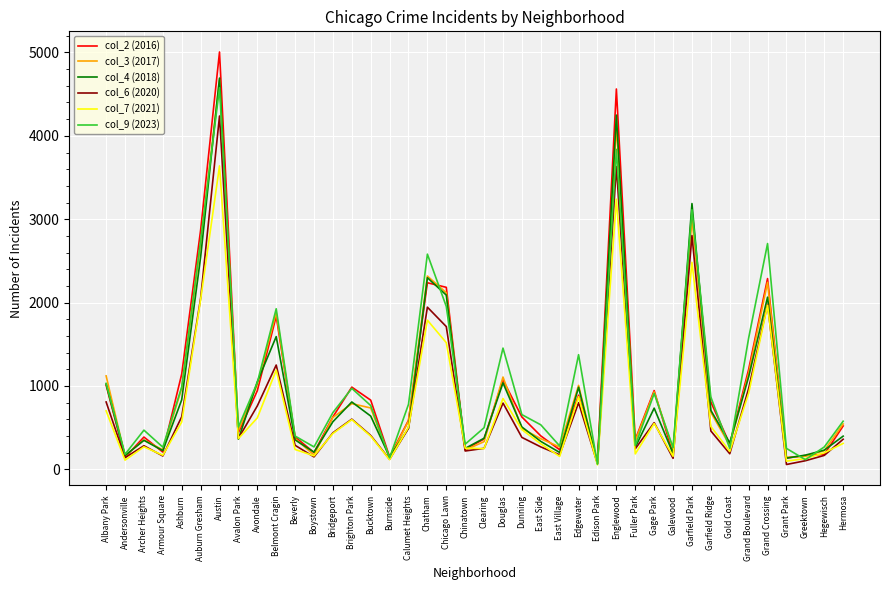

True or false: col_7 (2021) has more than 2 interior local peaks.

True